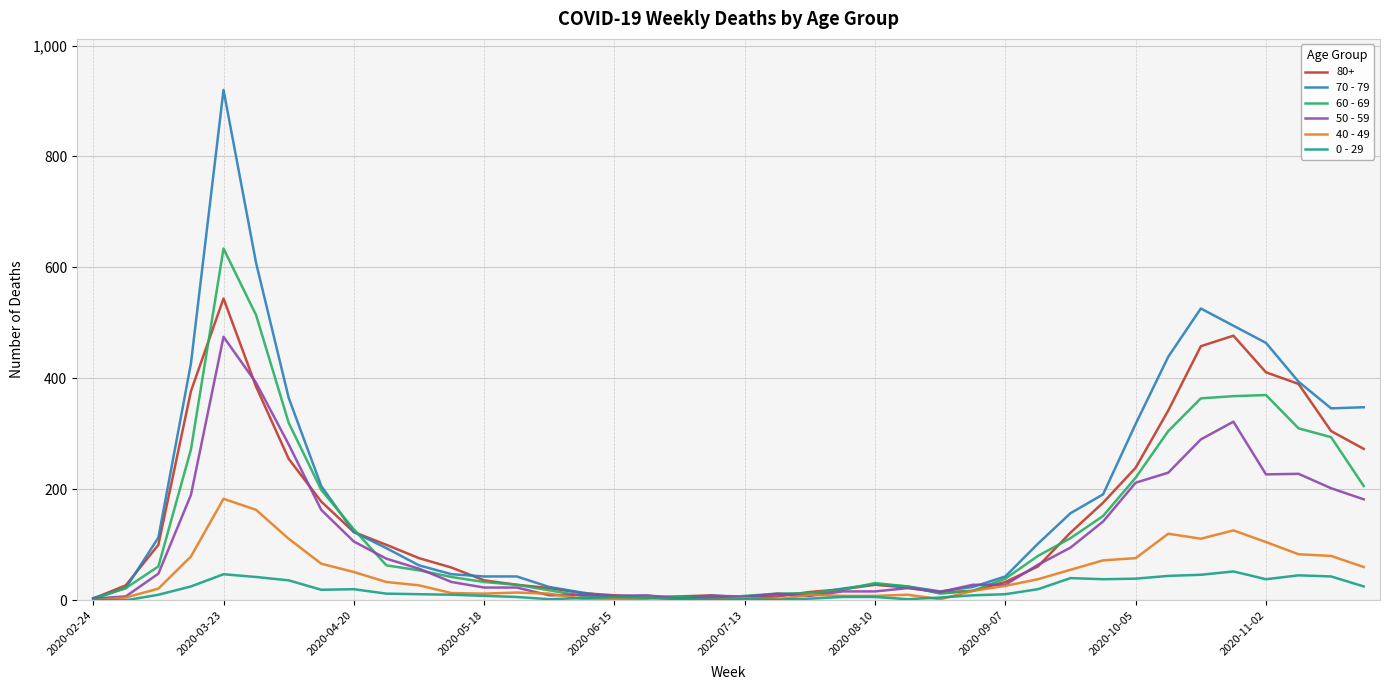

Is this an area chart (filled region under the line)?

No